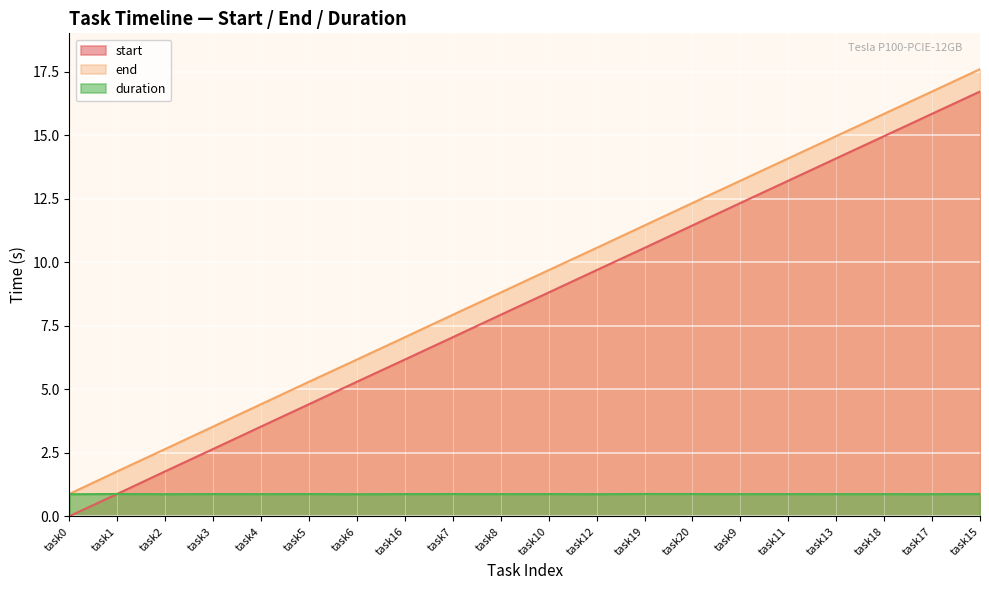

Which series has the largest range (max minus min)?

end